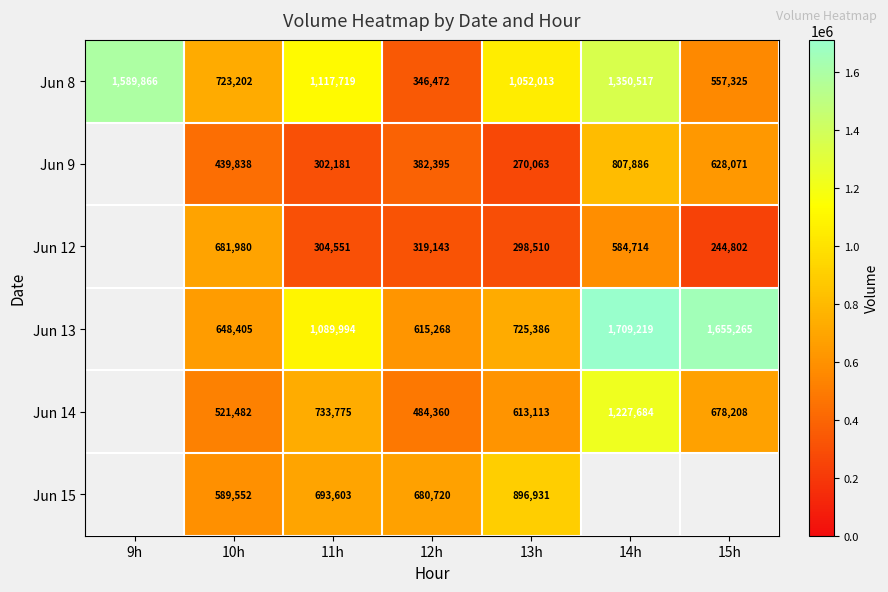

Is the value of Jun 9 at 11h greater than the value of Jun 8 at 12h?

No